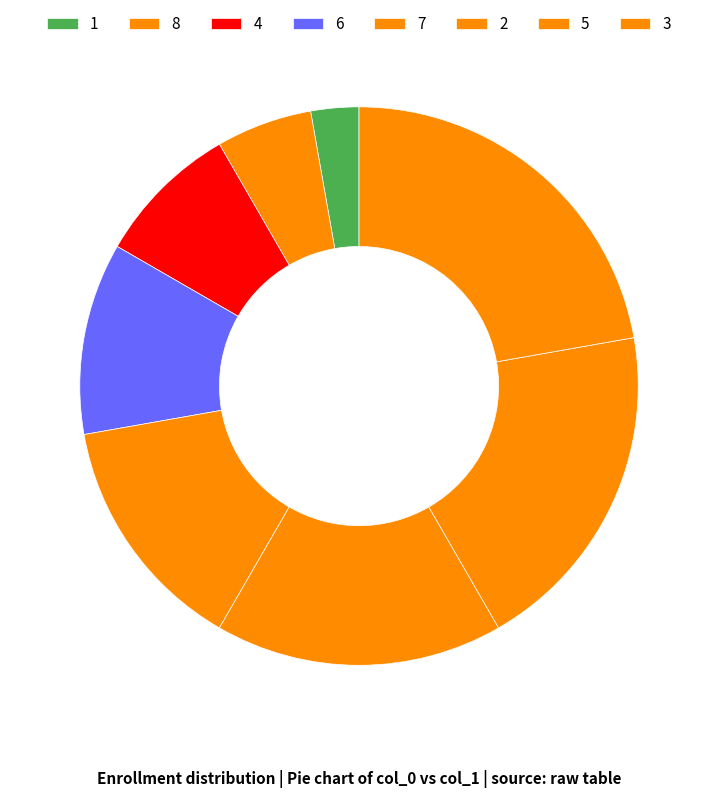

Combined, what portion of the pie is 5 and 1?

22.2%